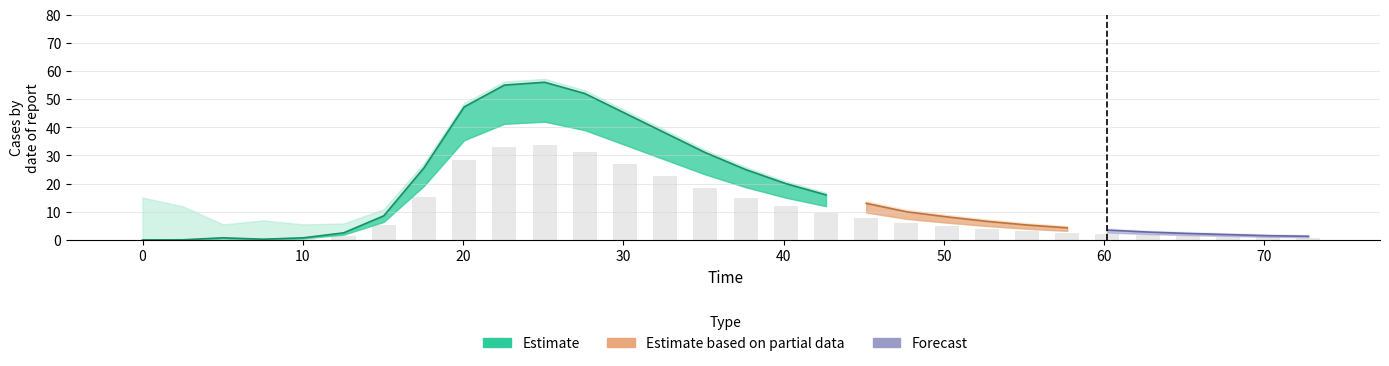

What is the difference between the maximum and minimum values in the time series?

72.7